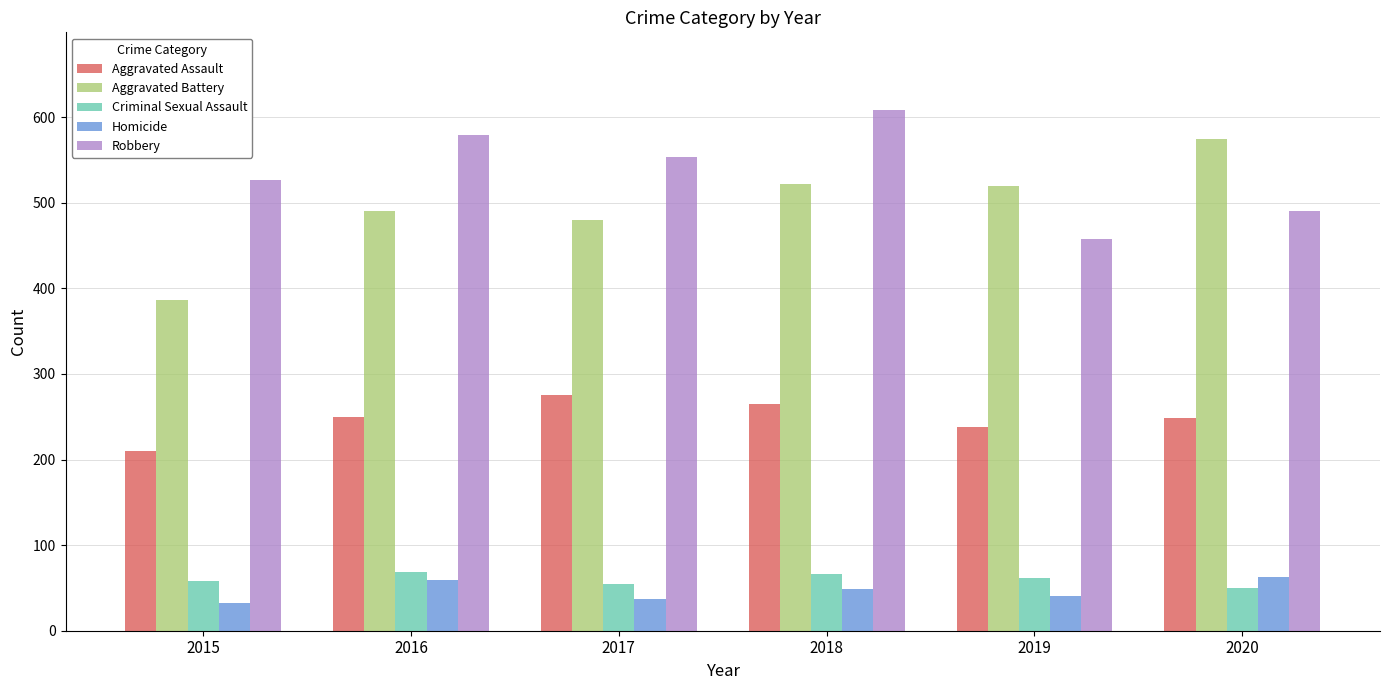

How many groups of bars are there?

6